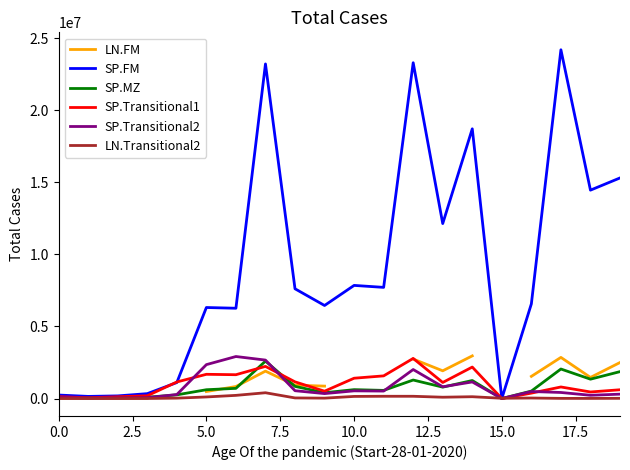

True or false: SP.FM and LN.FM intersect in this chart.

False